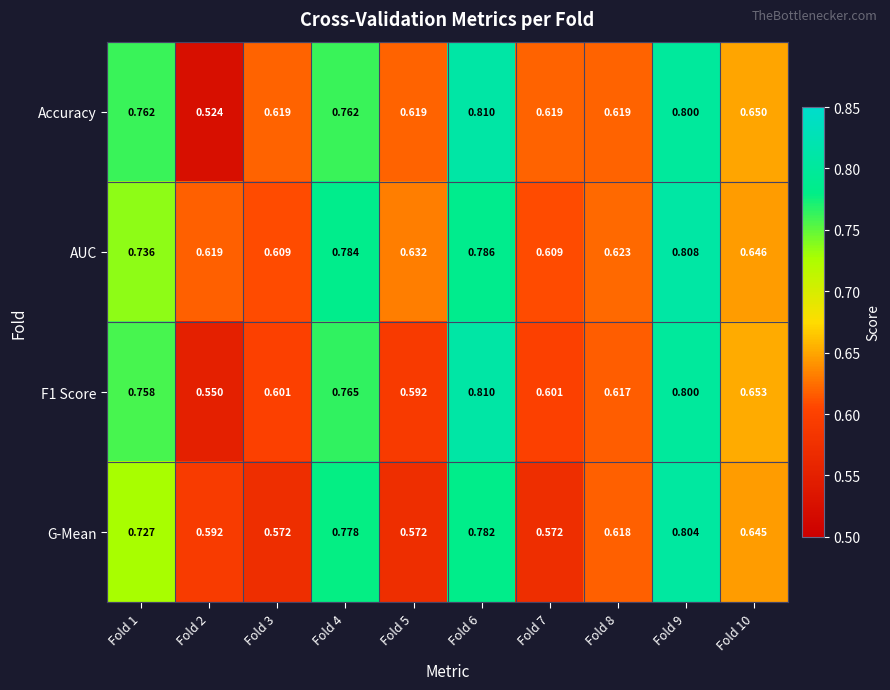

What is the total value across all series at Fold 4?

3.1